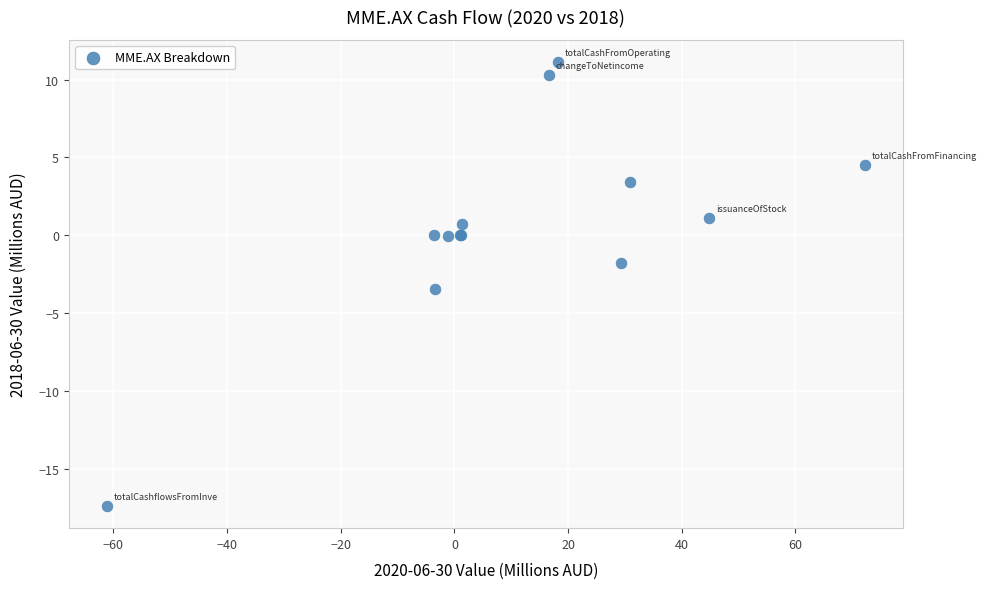

What Y value in the scatter plot is closest to -3?

-3.5